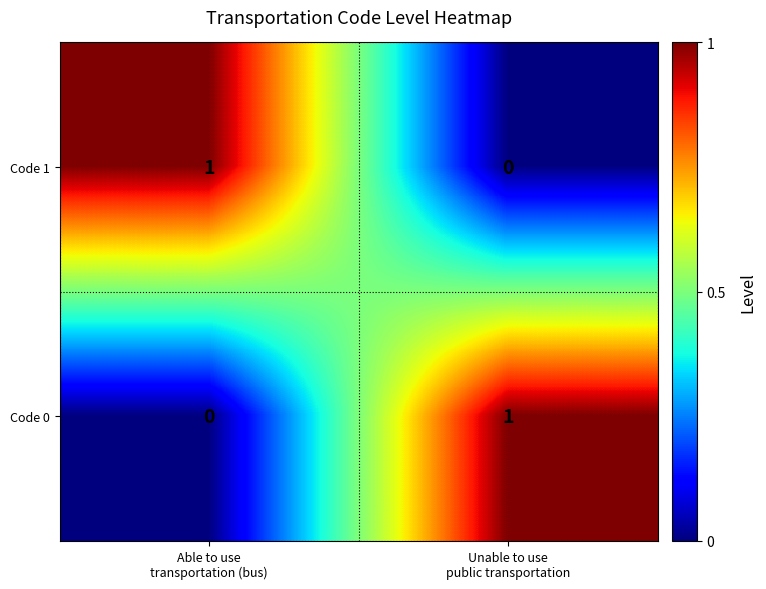

How many positive values does the Code 1 series have?

1